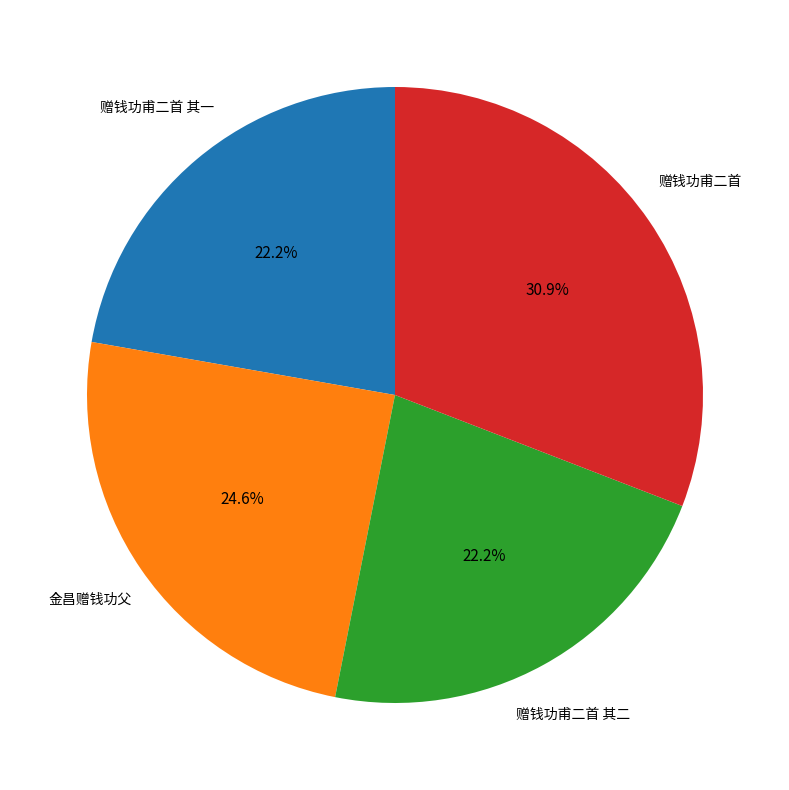

Does any single category account for the majority?

No